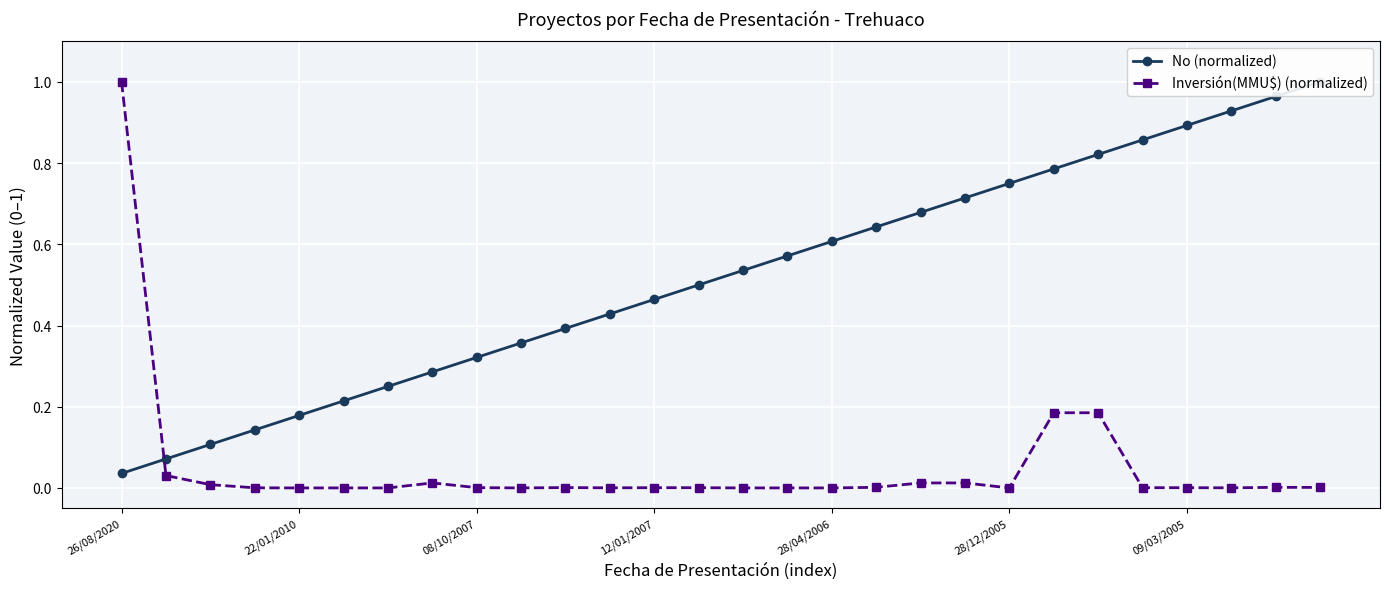

What is the highest value of the Inversión(MMU$) (normalized) series?

1.0